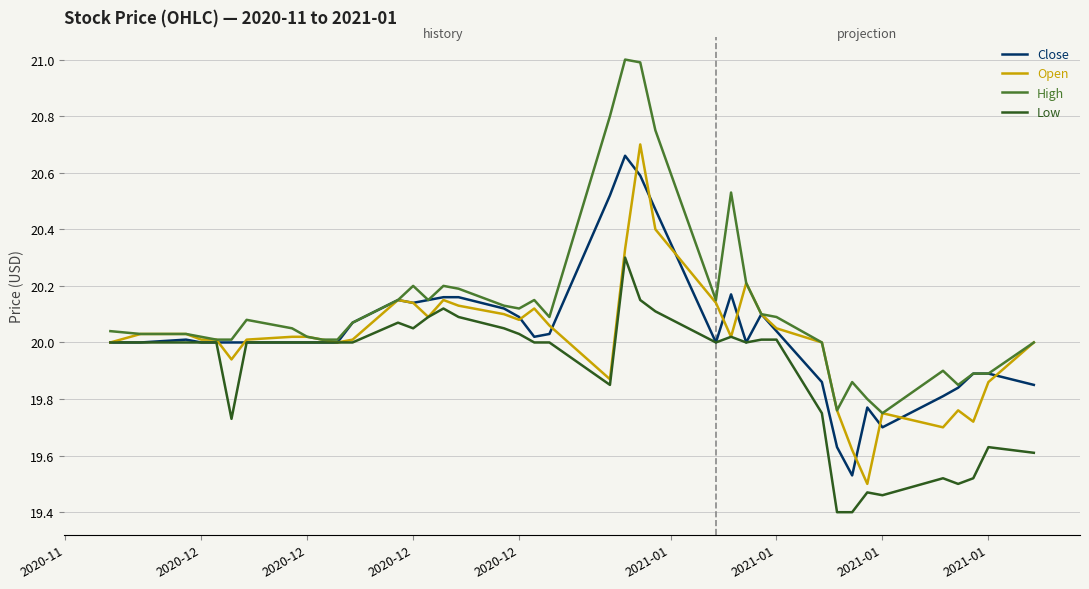

What is the smallest value displayed?

19.4